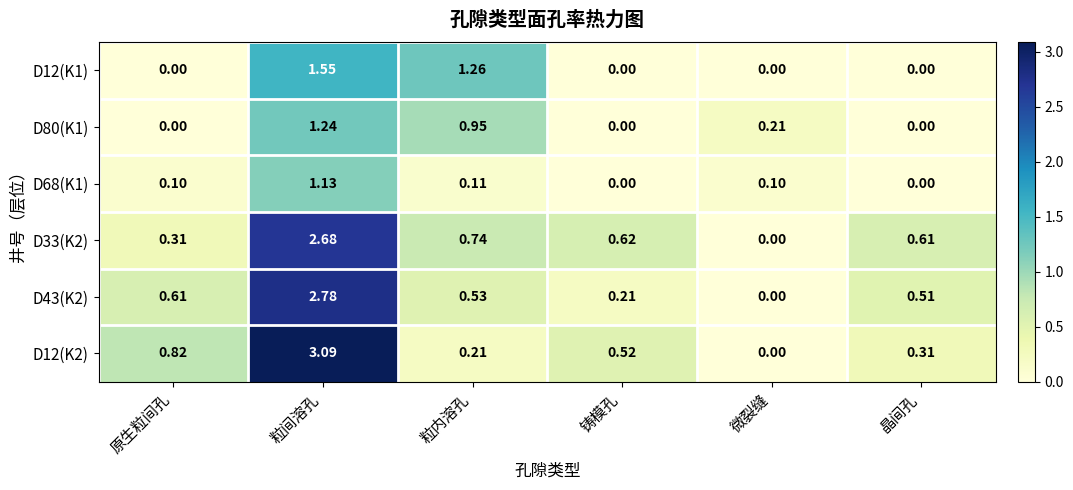

At which label is D12(K2) closest to 1?

原生粒间孔